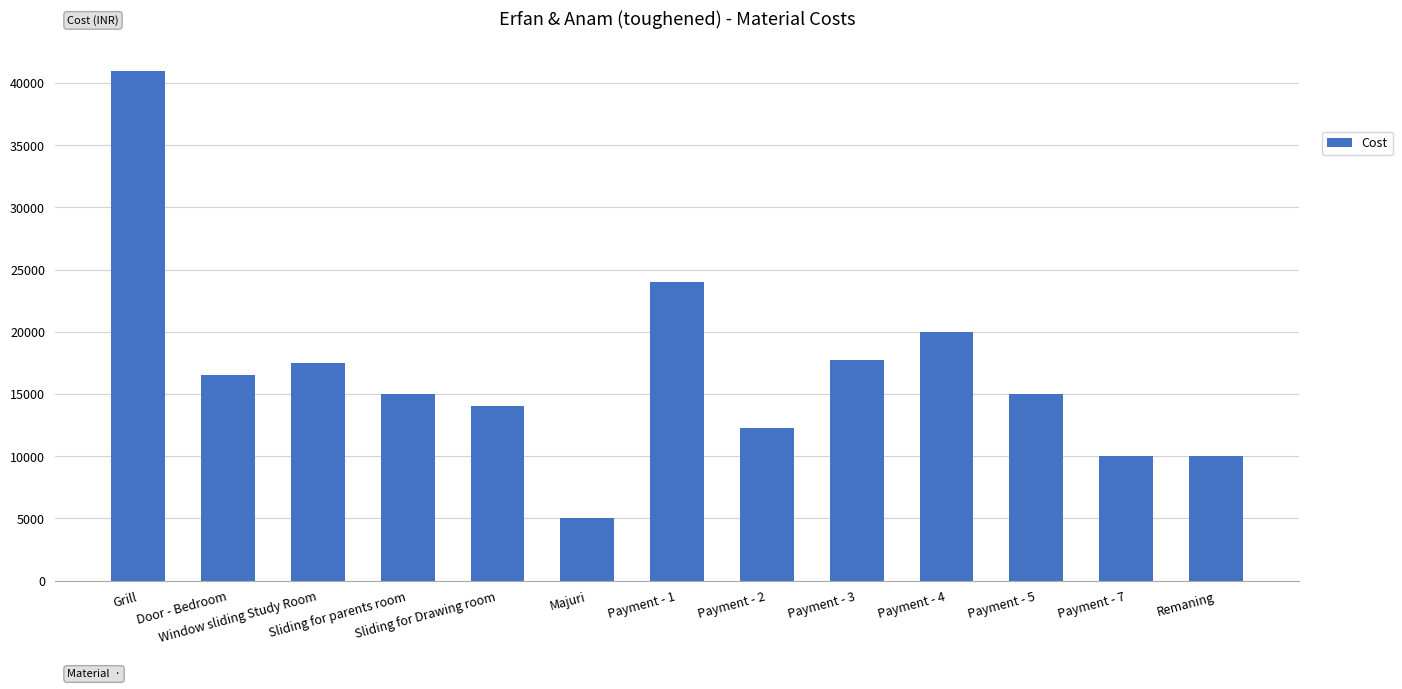

What is the ratio of the value at Payment - 5 to the value at Payment - 4?

0.8